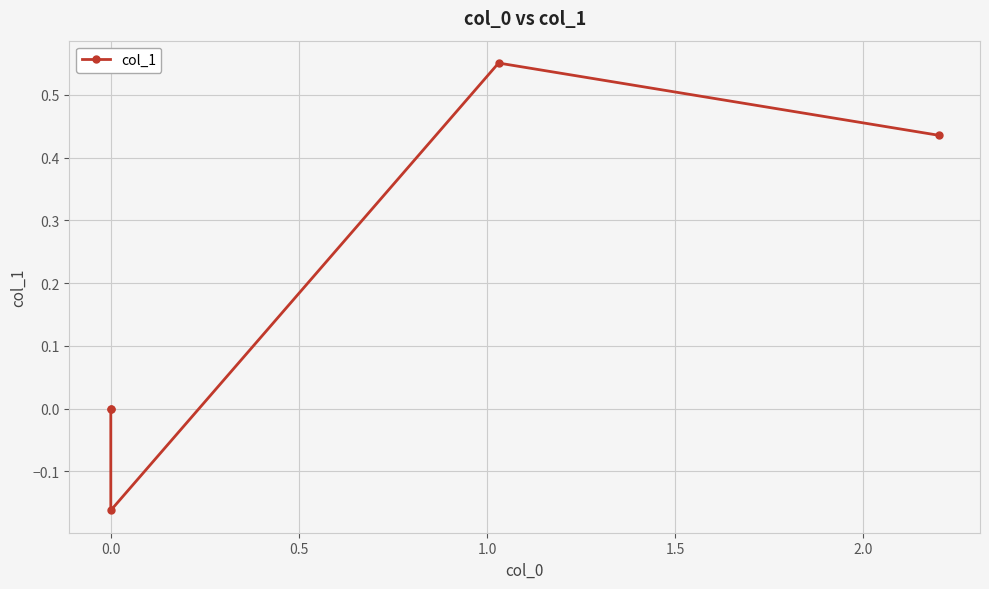

How many lines are shown in the chart?

1